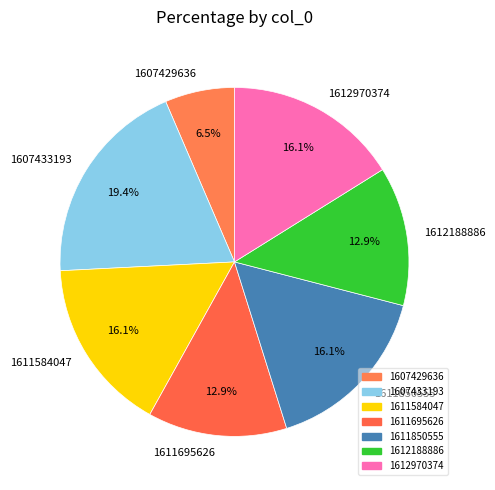

What percentage is the 1612970374 slice, to the nearest percent?

16%